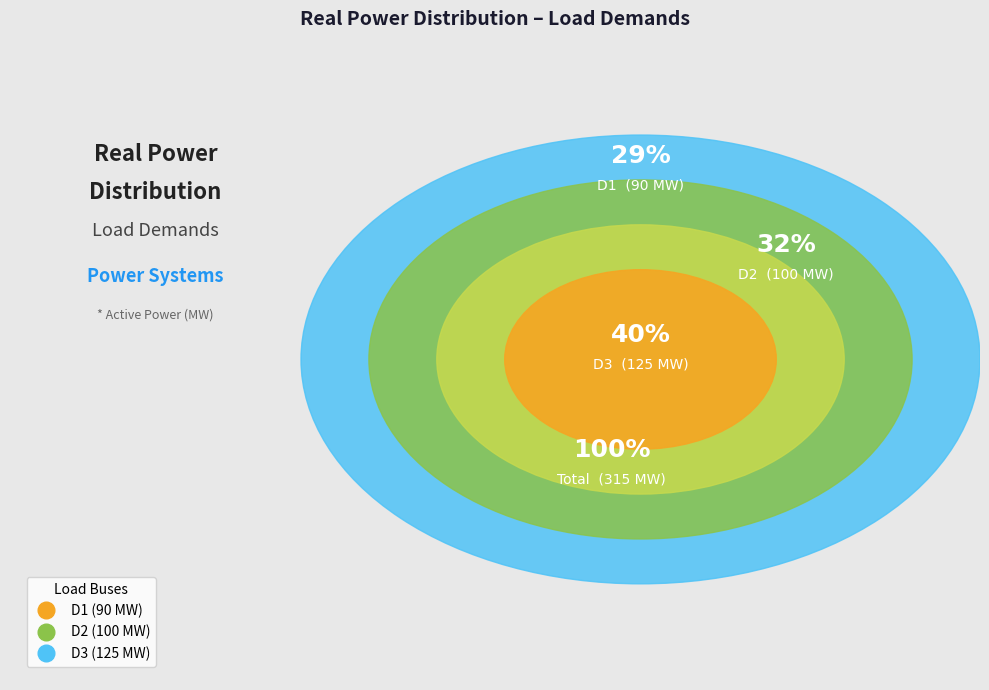

Is the sum of D1 and D2 greater than half?

Yes